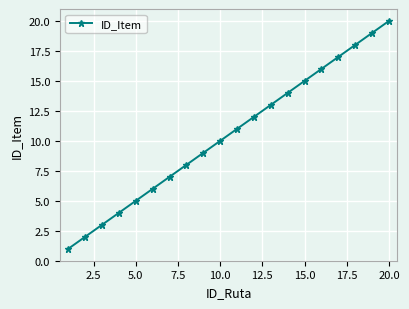

What is the difference between the maximum and minimum values?

19